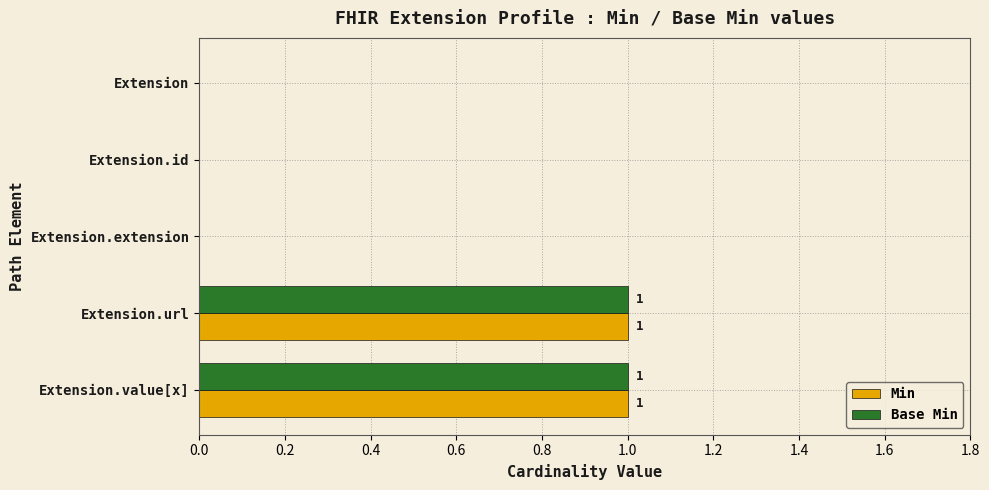

True or false: Base Min has a value of -1 at Extension.id.

False